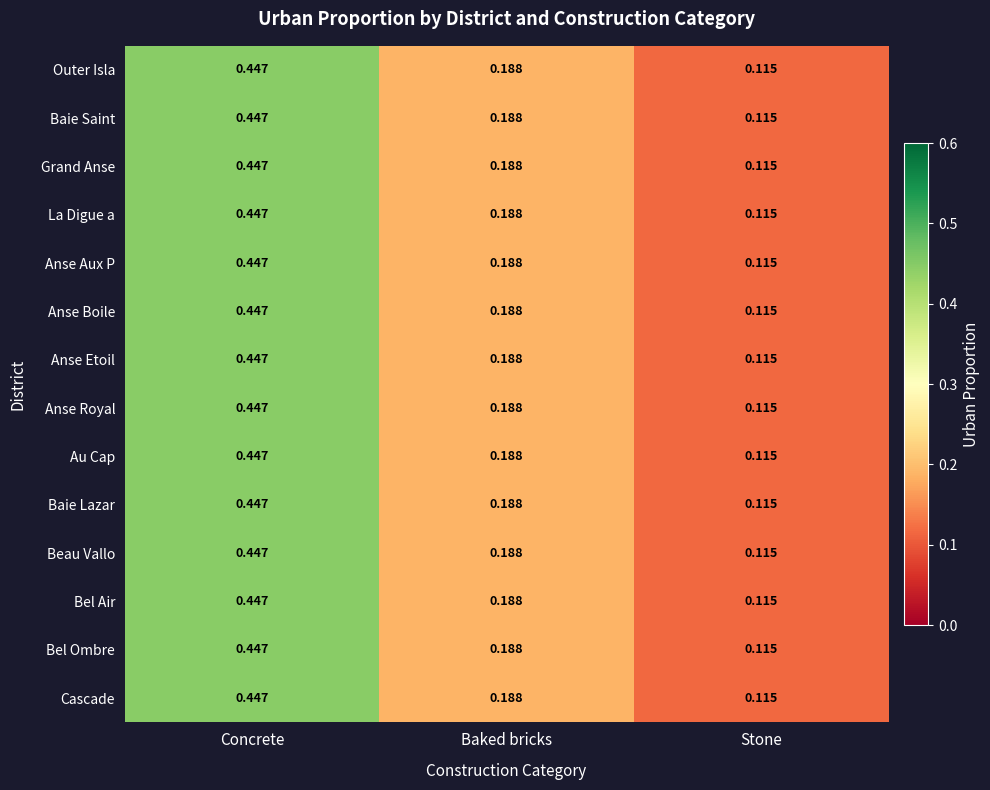

List the labels in order of Baie Saint value, smallest first.

Stone, Baked bricks, Concrete